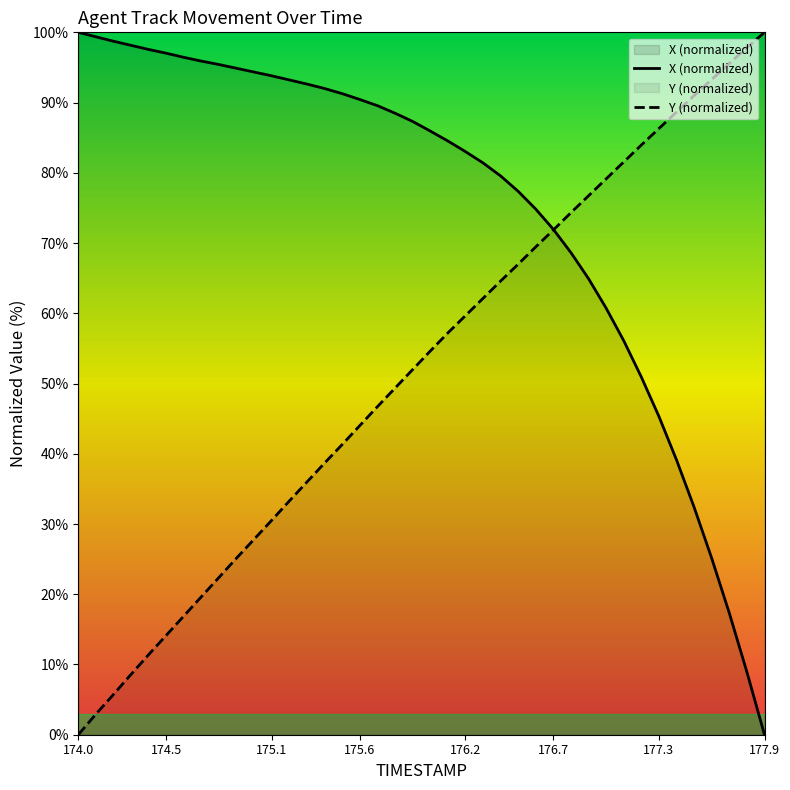

The value of Y (normalized) at 177.9 is 145.7. True or false?

False